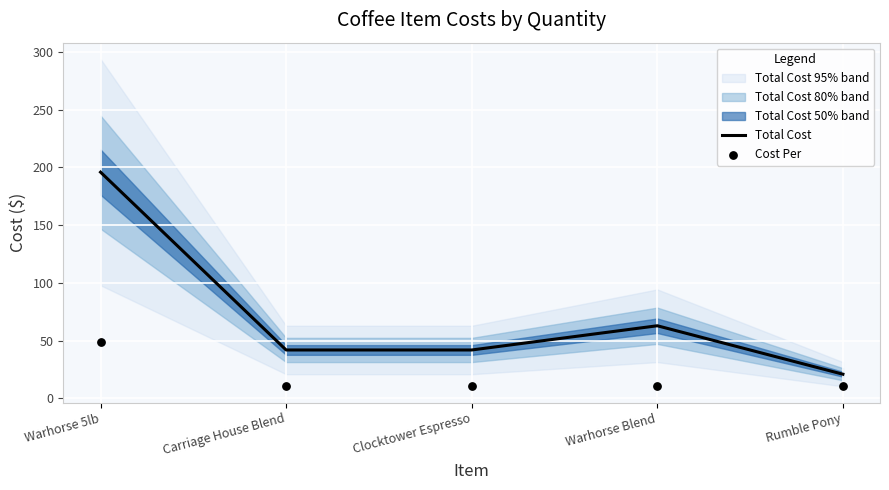

What are all the series names shown in the legend?

Total Cost, Cost Per